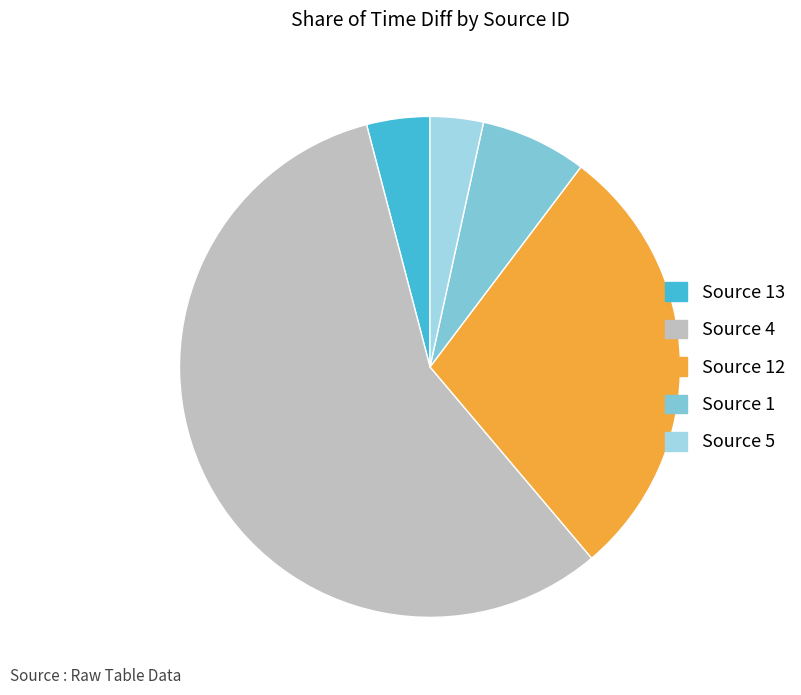

Approximately how many times larger is the value at Source 12 compared to Source 13?

7.0